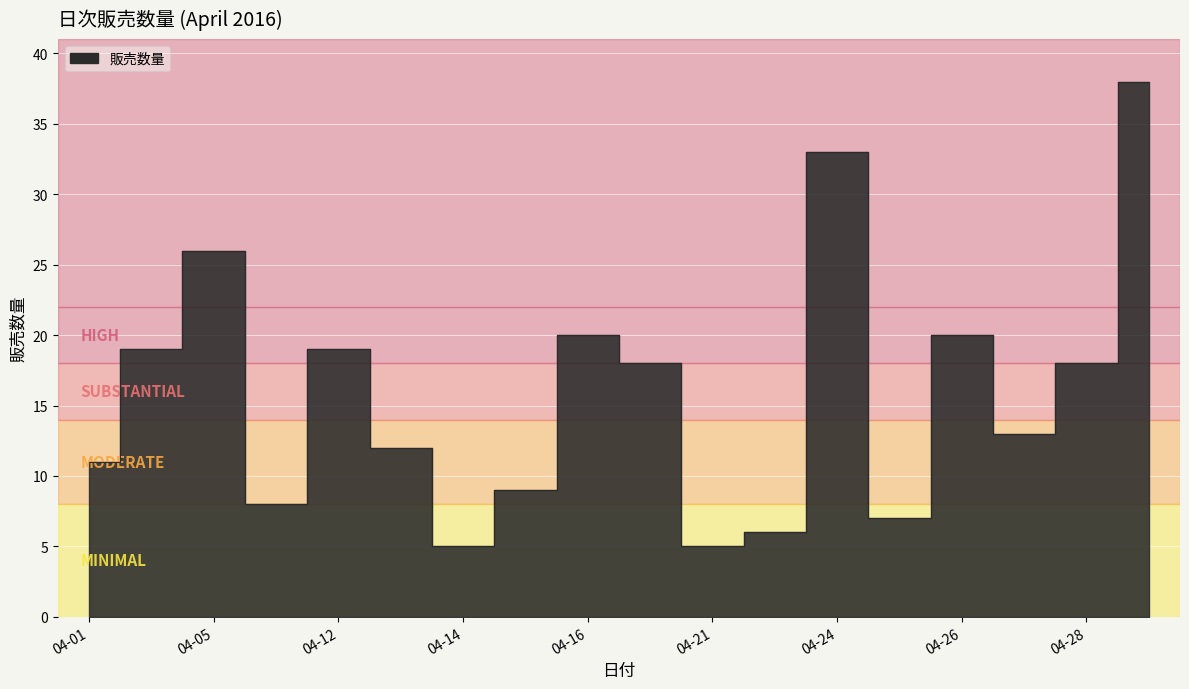

The chart shows a value of 29 at 2016-04-28. True or false?

False